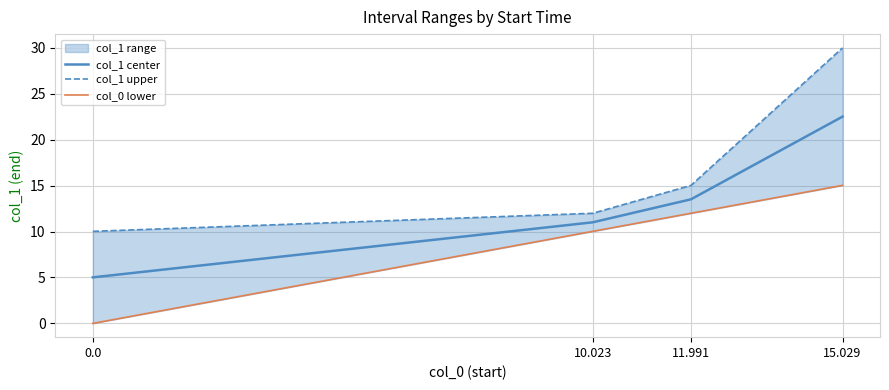

Is it true that col_1 upper equals 2.4 at 0.0?

False